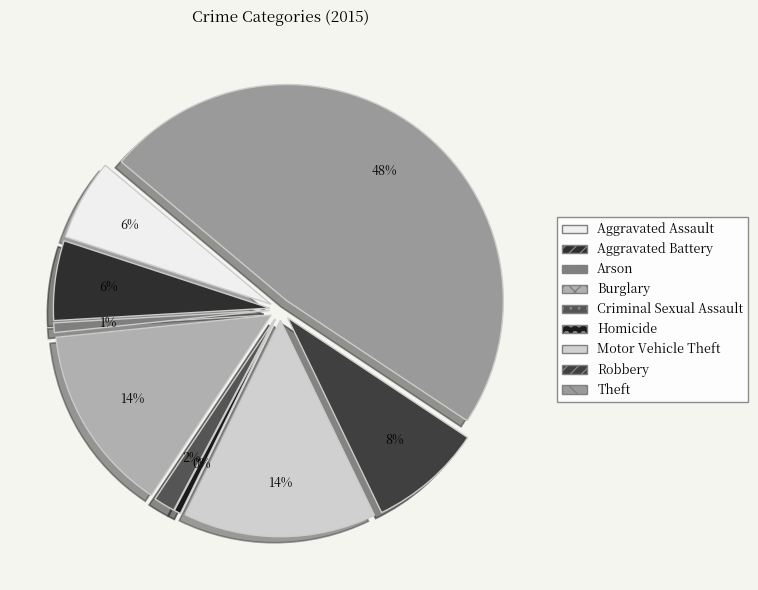

True or false: Arson accounts for 1% of the total.

True